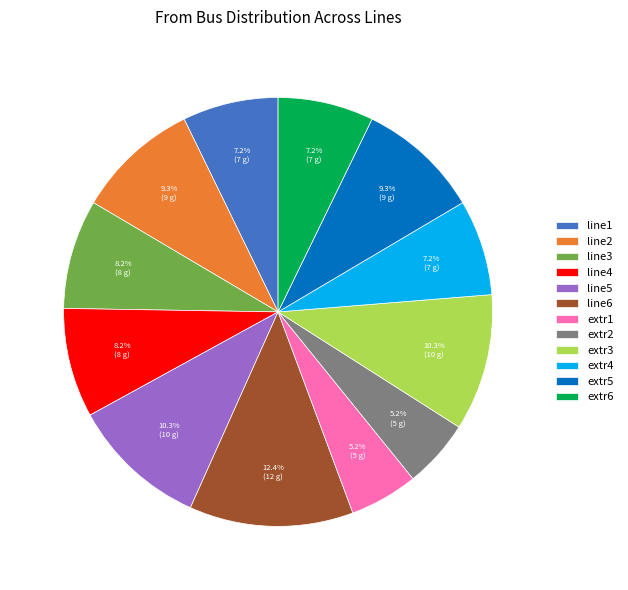

Is it true that extr6 is 1% of the pie?

False